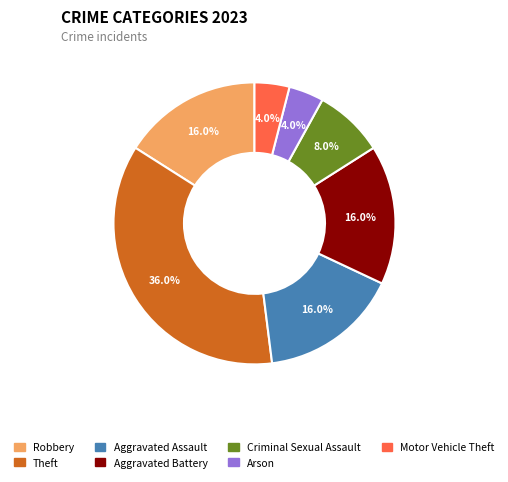

To the nearest percent, what percentage of the pie is Arson?

4%